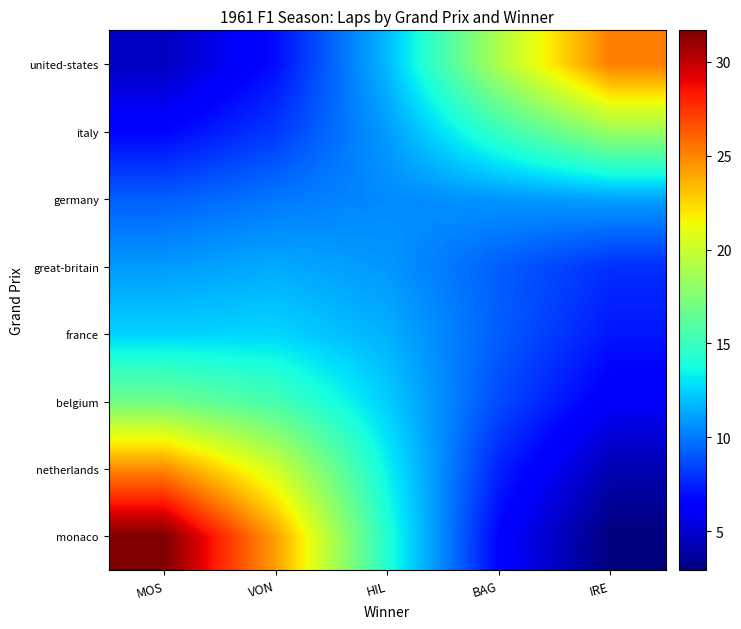

Reading left to right, transcribe all the data shown in this chart.

monaco: MOS=31.7	VON=24.2	HIL=14.1	BAG=6.5	IRE=2.9
netherlands: MOS=24.9	VON=20.2	HIL=13.3	BAG=7.4	IRE=4.2
belgium: MOS=16.9	VON=15.4	HIL=12.3	BAG=8.6	IRE=6.1
france: MOS=12.5	VON=12.6	HIL=11.5	BAG=9.2	IRE=7.1
great-britain: MOS=10.9	VON=11.3	HIL=10.8	BAG=9.2	IRE=7.9
germany: MOS=9.2	VON=9.9	HIL=10.4	BAG=10.8	IRE=11.1
italy: MOS=6.6	VON=8.1	HIL=11.0	BAG=14.9	IRE=18.4
united-states: MOS=4.6	VON=6.9	HIL=11.8	BAG=19.1	IRE=25.3